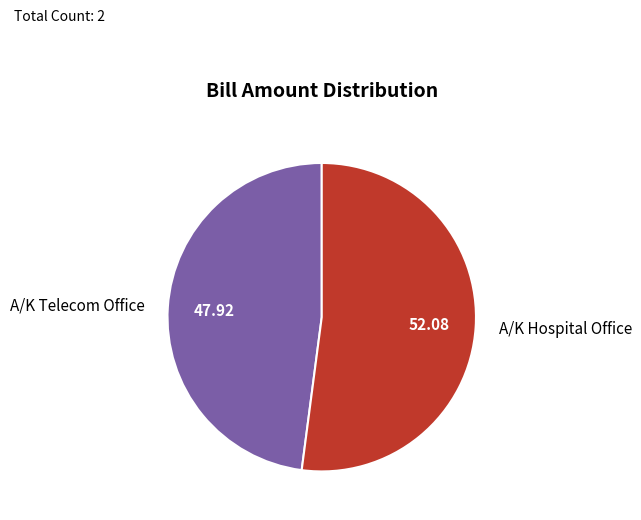

What is the smallest slice in the pie chart?

A/K Telecom Office